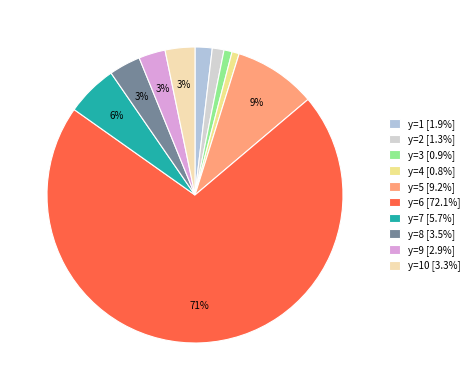

To the nearest percent, what is the average slice percentage?

10%